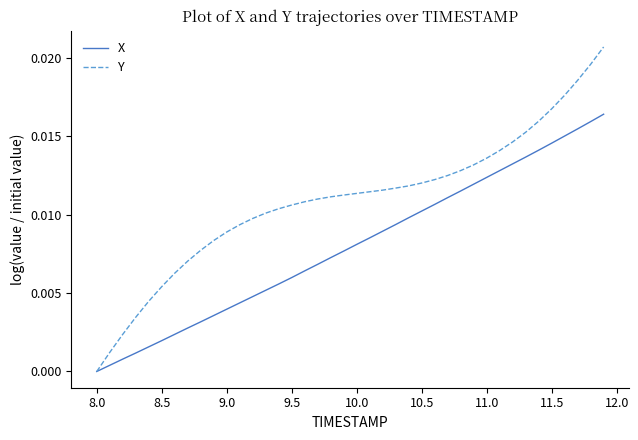

True or false: X has more than 1 interior local peaks.

False